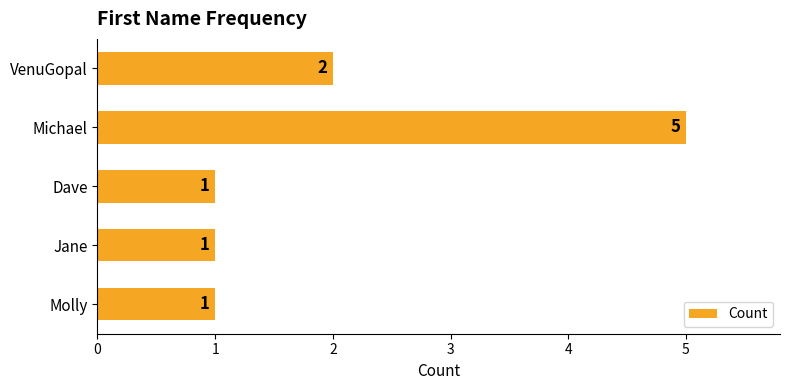

The chart shows a value of 1 at Jane. True or false?

True